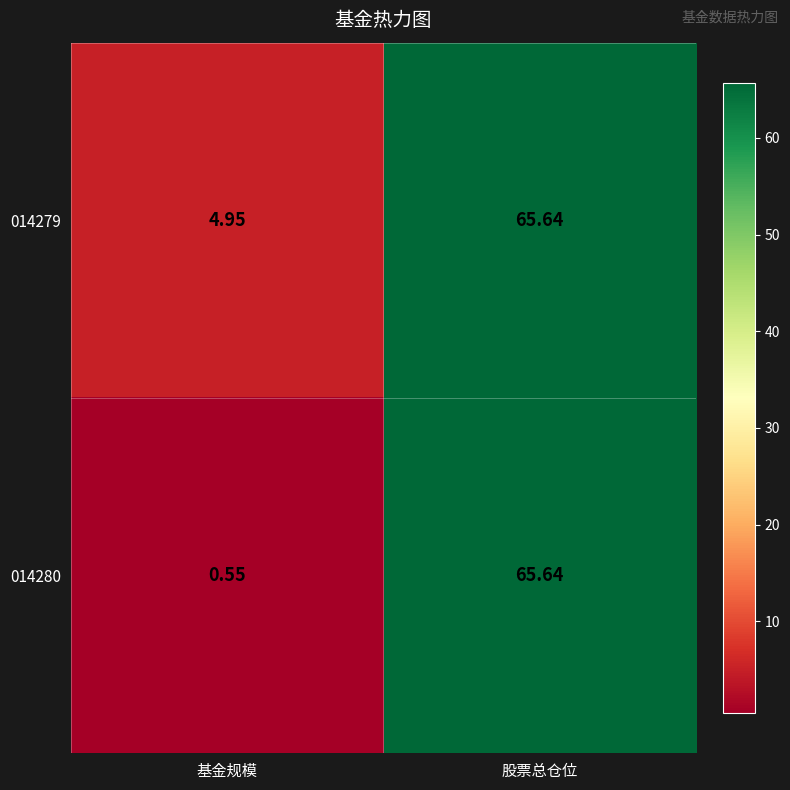

List the labels in order of 014280 value, smallest first.

基金规模, 股票总仓位